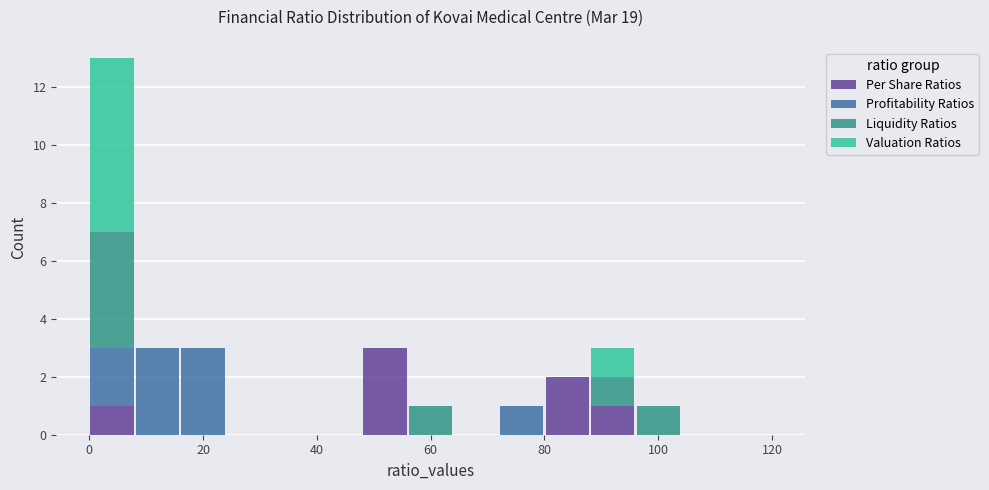

Reading left to right, transcribe this chart: for each stacked bar, give the range it covers on the x-axis and its total height. The values are not printed on the chart, so give them approximately, as read against the axis.

0 to 8: 13
8 to 16: 3
16 to 24: 3
24 to 32: 0
32 to 40: 0
40 to 48: 0
48 to 56: 3
56 to 64: 1
64 to 72: 0
72 to 80: 1
80 to 88: 2
88 to 96: 3
96 to 104: 1
104 to 112: 0
112 to 120: 0